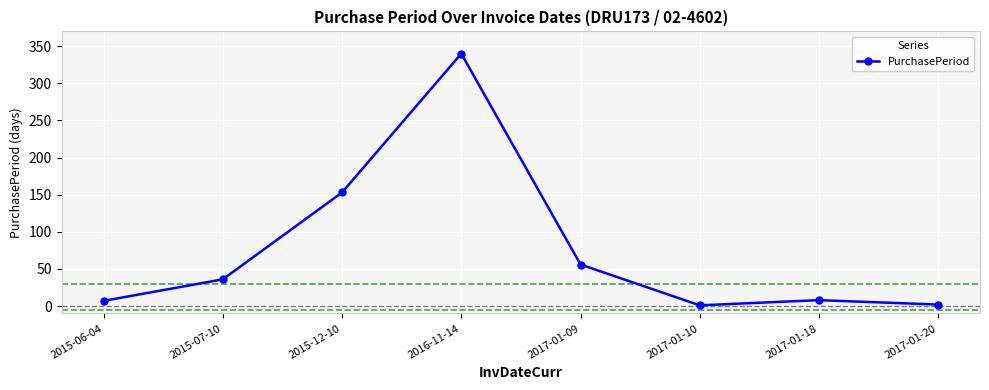

The value at 2017-01-09 is 17. True or false?

False